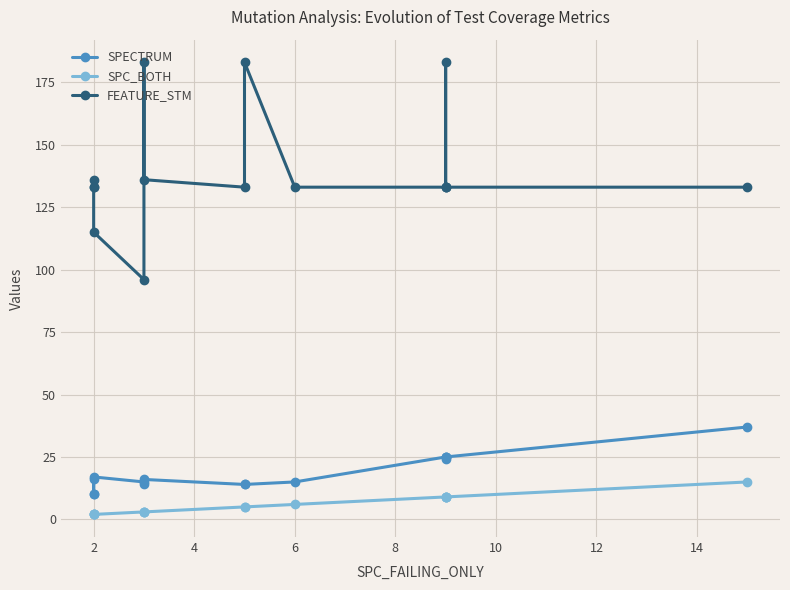

Count the number of data series in this chart.

3